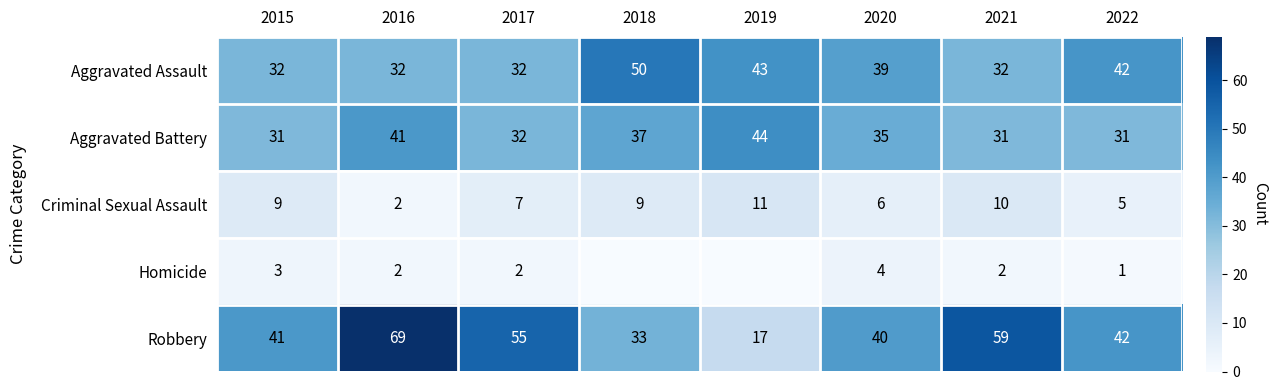

What is the difference between the maximum and minimum values in the Aggravated Battery series?

13